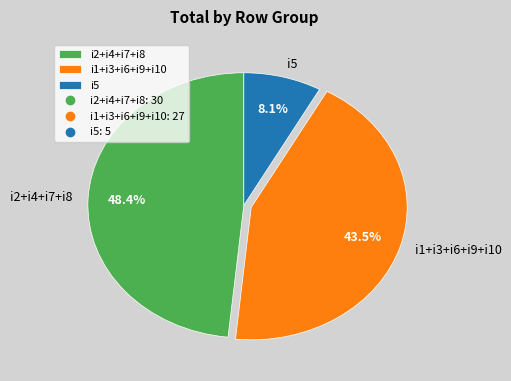

What is the largest slice in the pie chart?

i2+i4+i7+i8